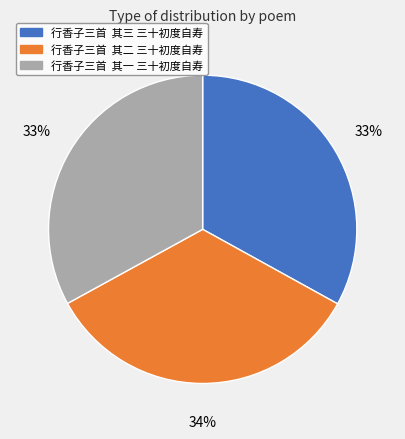

Is it true that 行香子三首 其一 三十初度自寿 is 33% of the pie?

True